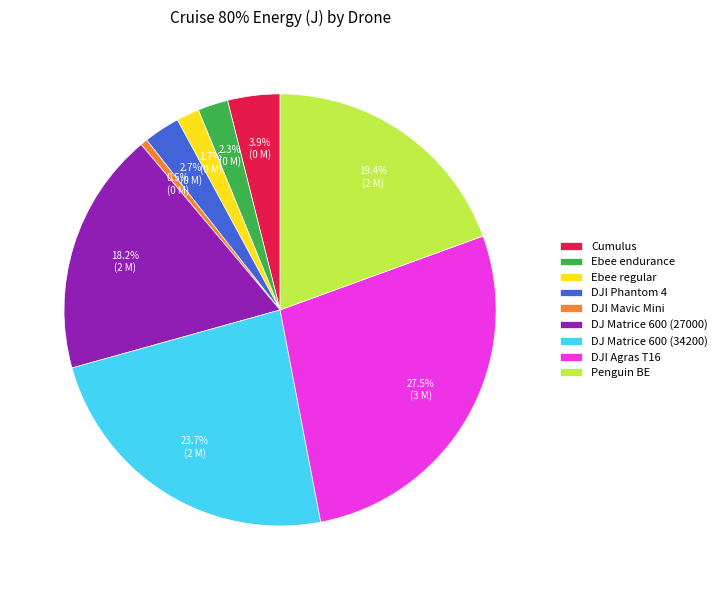

Combined, do DJ Matrice 600 (27000) and DJI Mavic Mini account for over 50%?

No